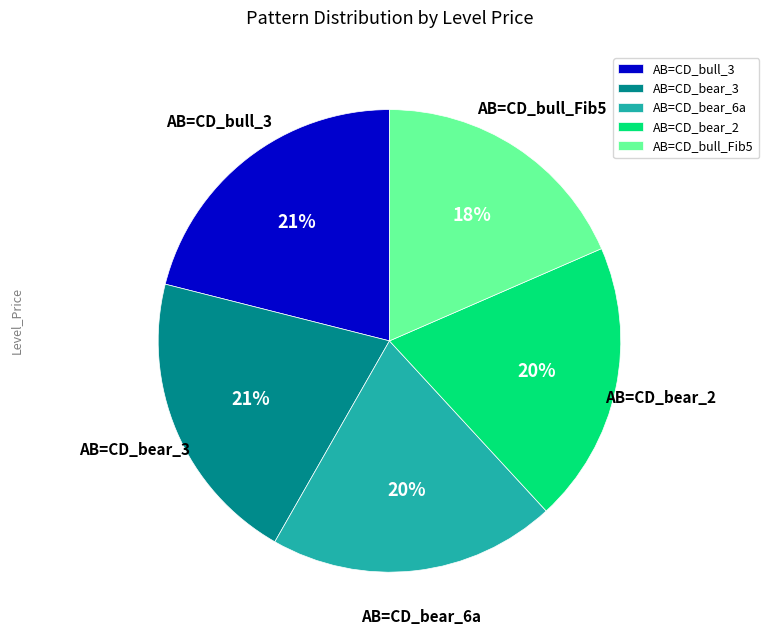

Which has a higher value, AB=CD_bear_3 or AB=CD_bear_2?

AB=CD_bear_3